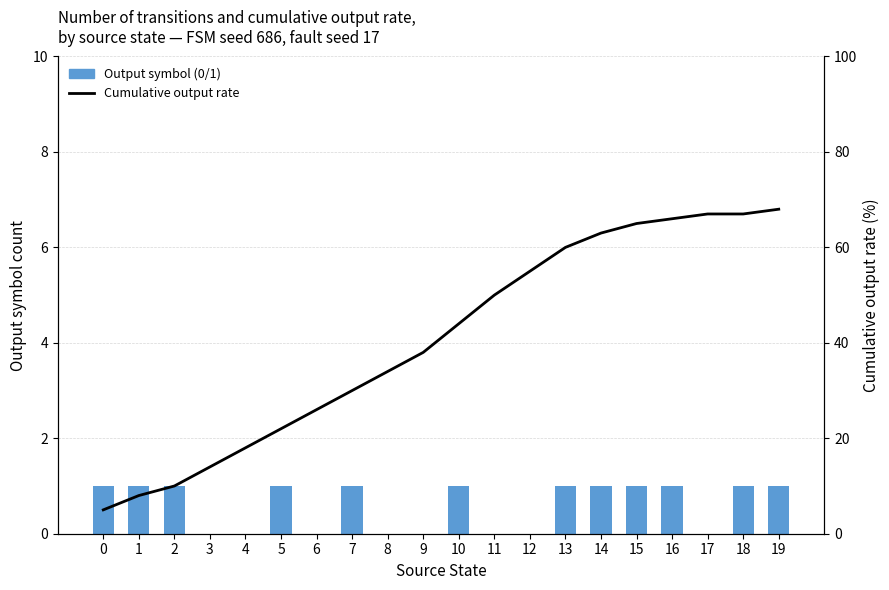

The value of Cumulative output rate at 6 is 26. True or false?

True